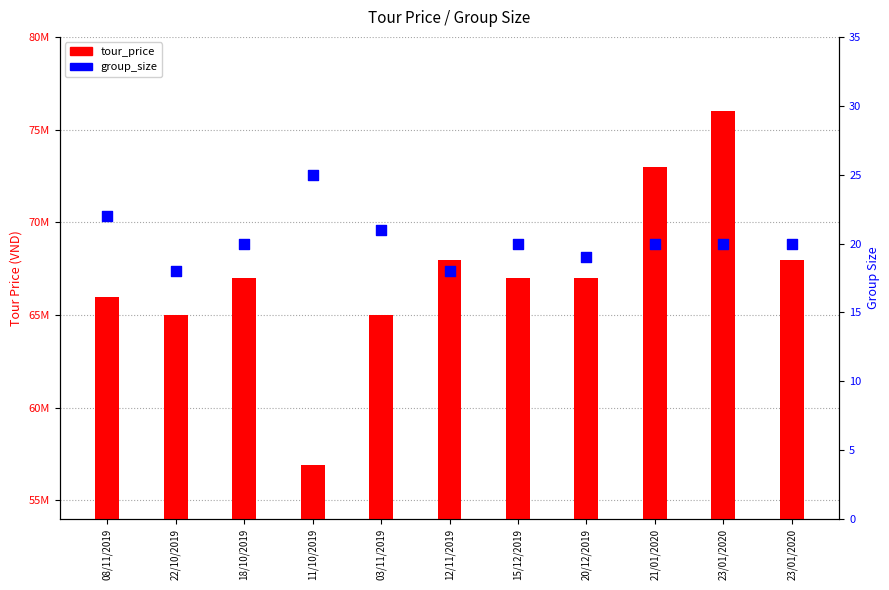

At how many categories does at least one series exceed 27657411?

11